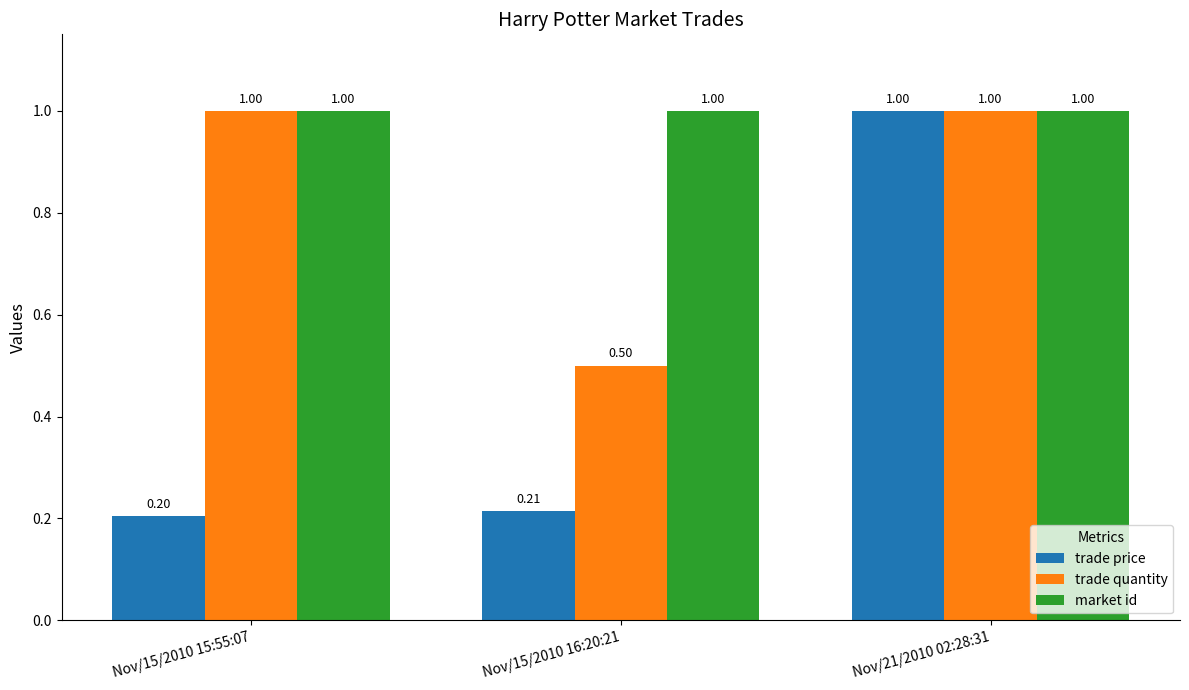

What are all the series names shown in the legend?

trade price, trade quantity, market id